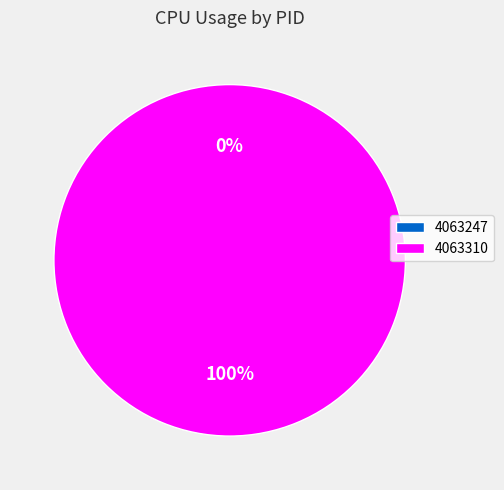

To the nearest percent, what percentage of the pie is 4063310?

100%